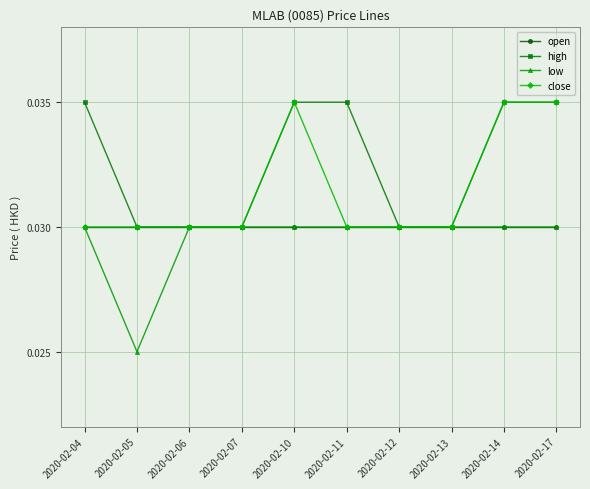

Is this an area chart (filled region under the line)?

No